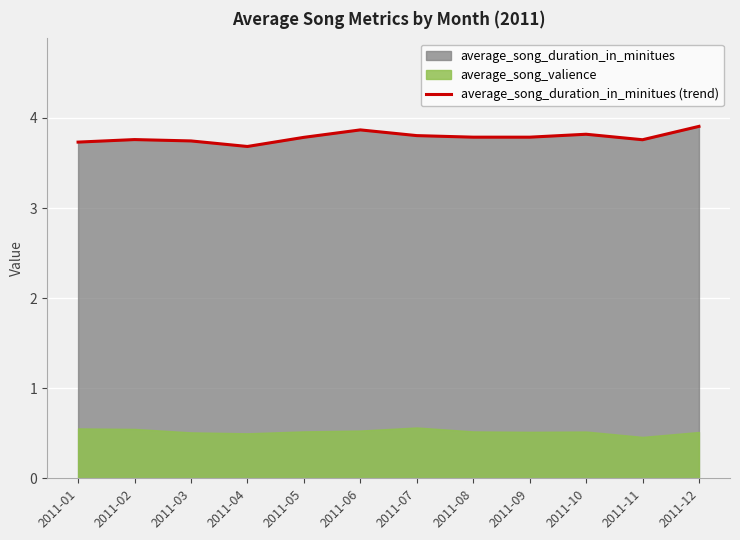

What is the lowest value of the average_song_duration_in_minitues (trend) series?

3.7